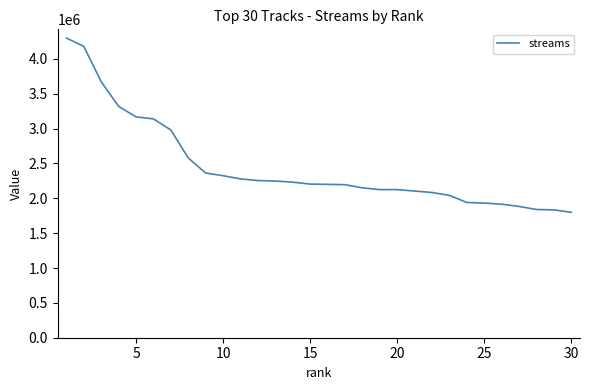

What is the smallest value displayed?

1799007